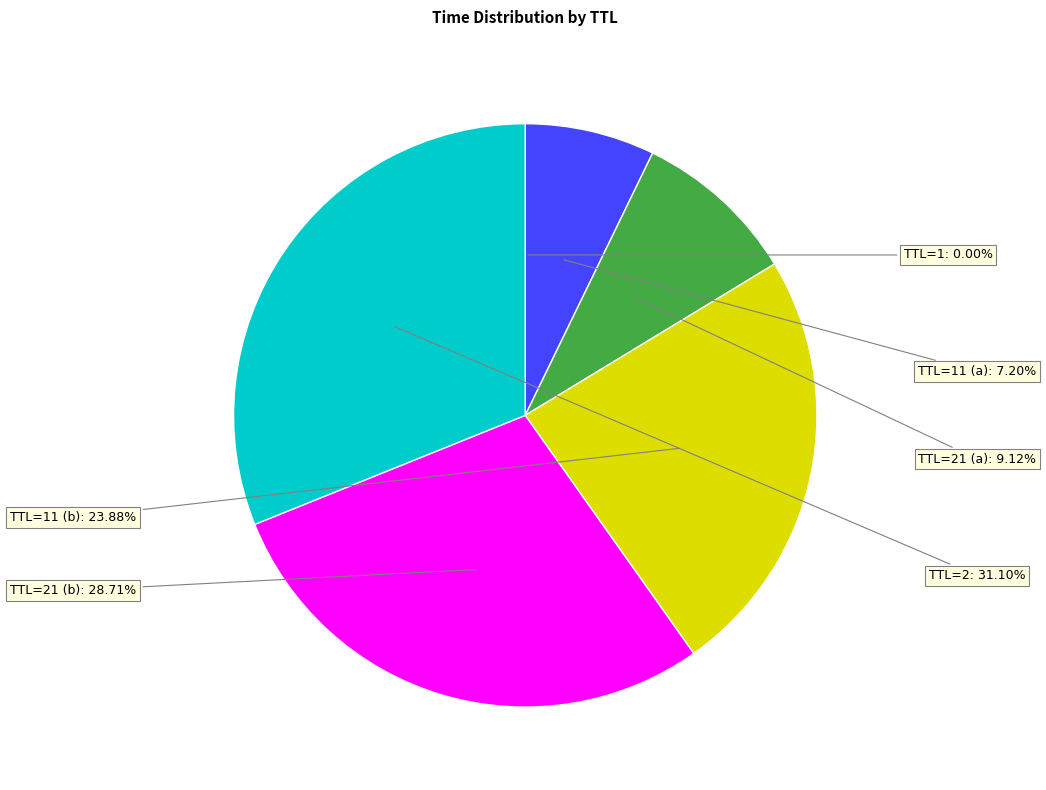

Is there a majority slice in this chart?

No